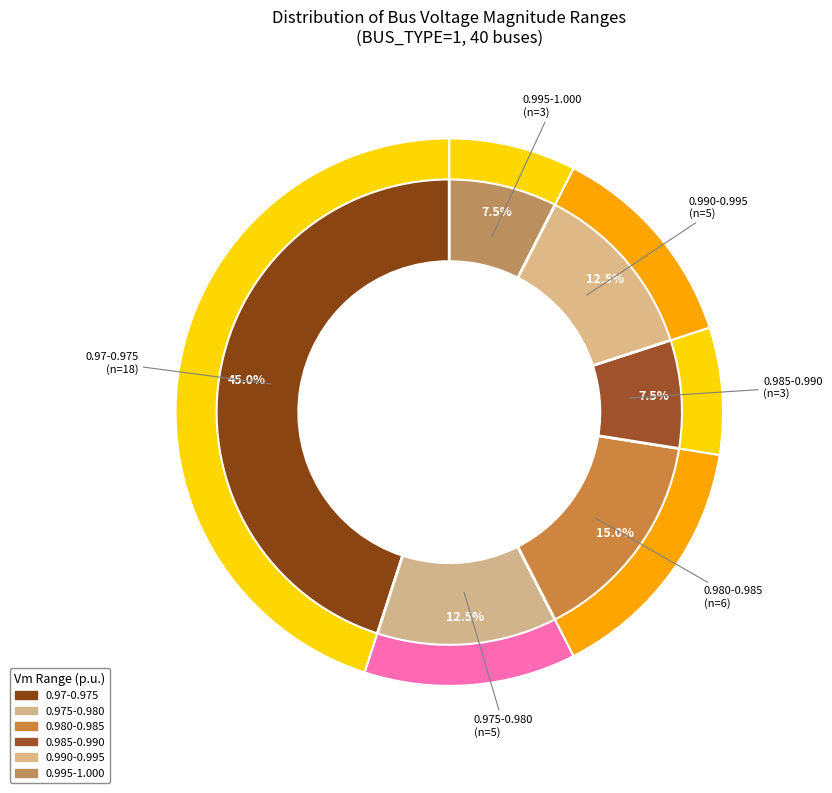

Does any single category account for the majority?

No